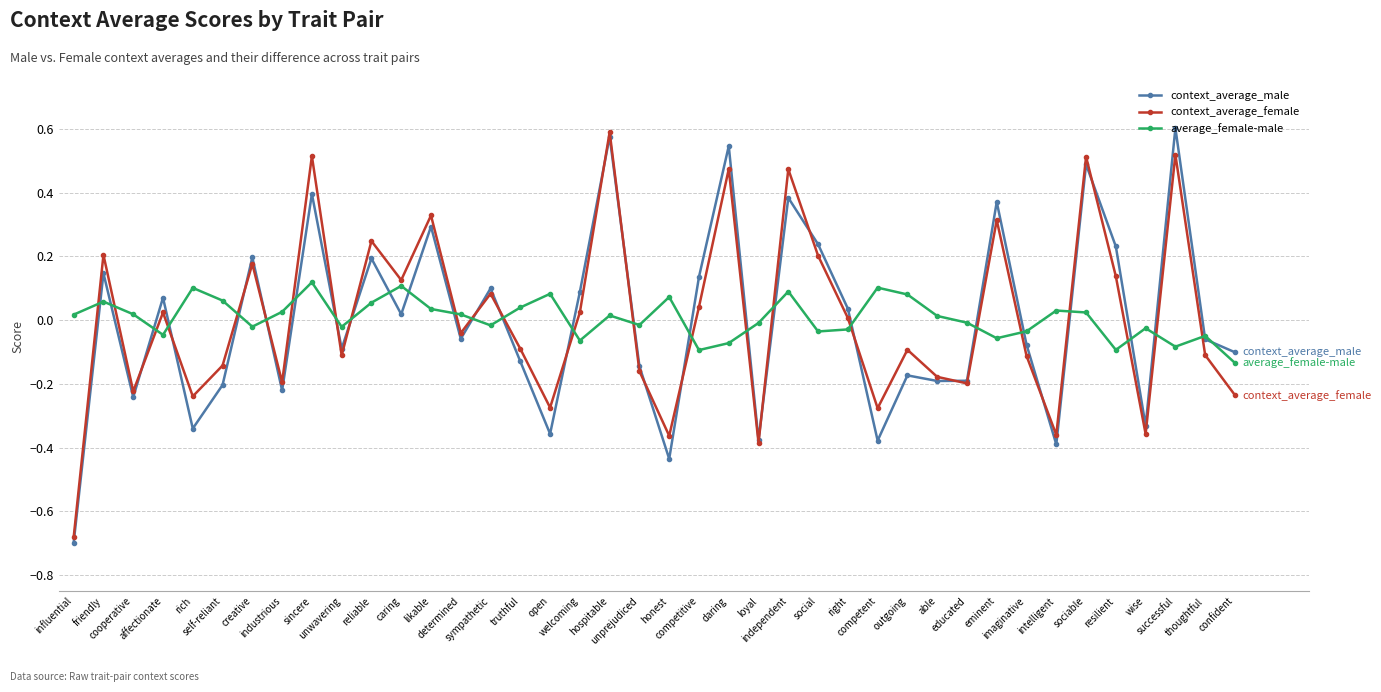

True or false: context_average_female and average_female-male cross at least once.

True